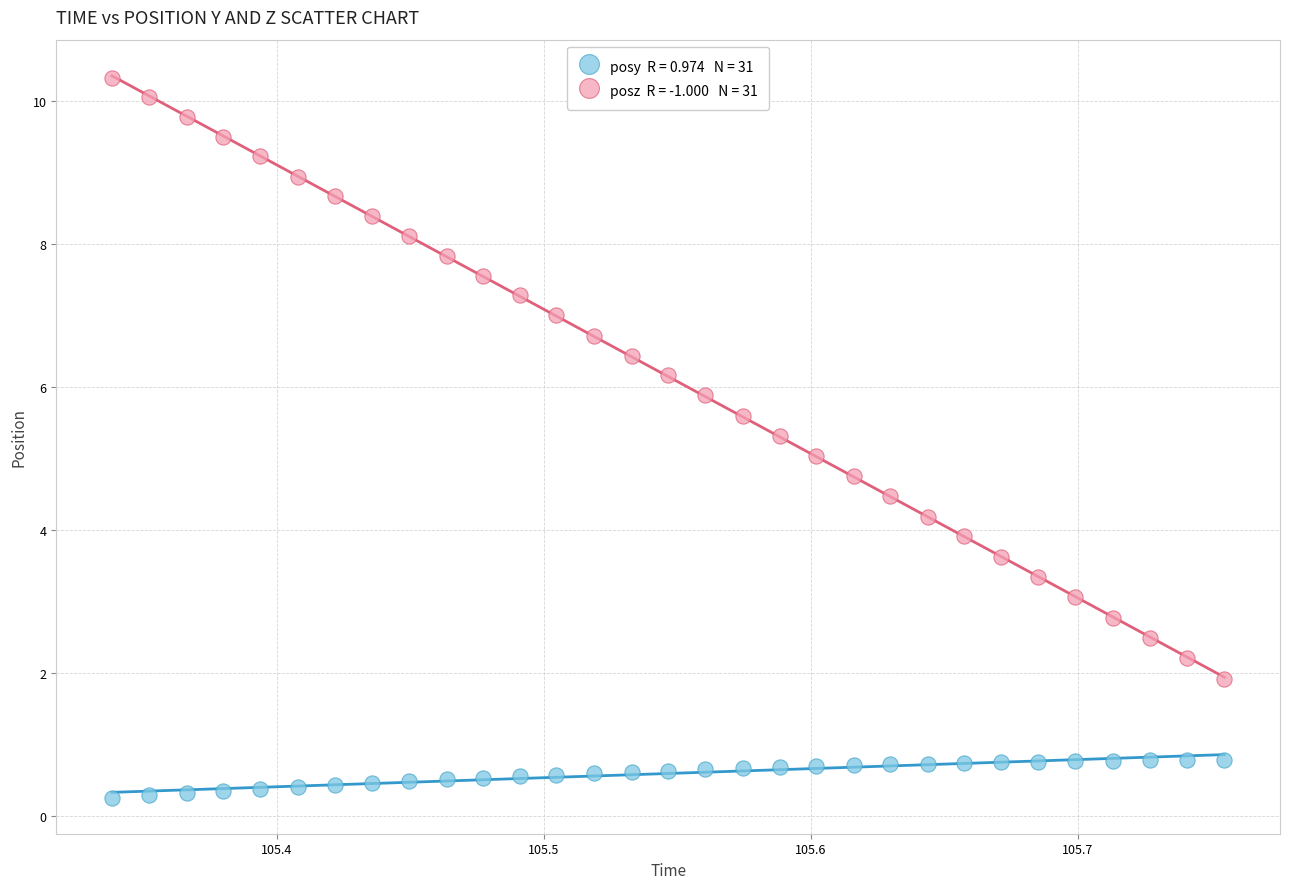

Across all data points, what is the range of X values (max minus min)?

0.4